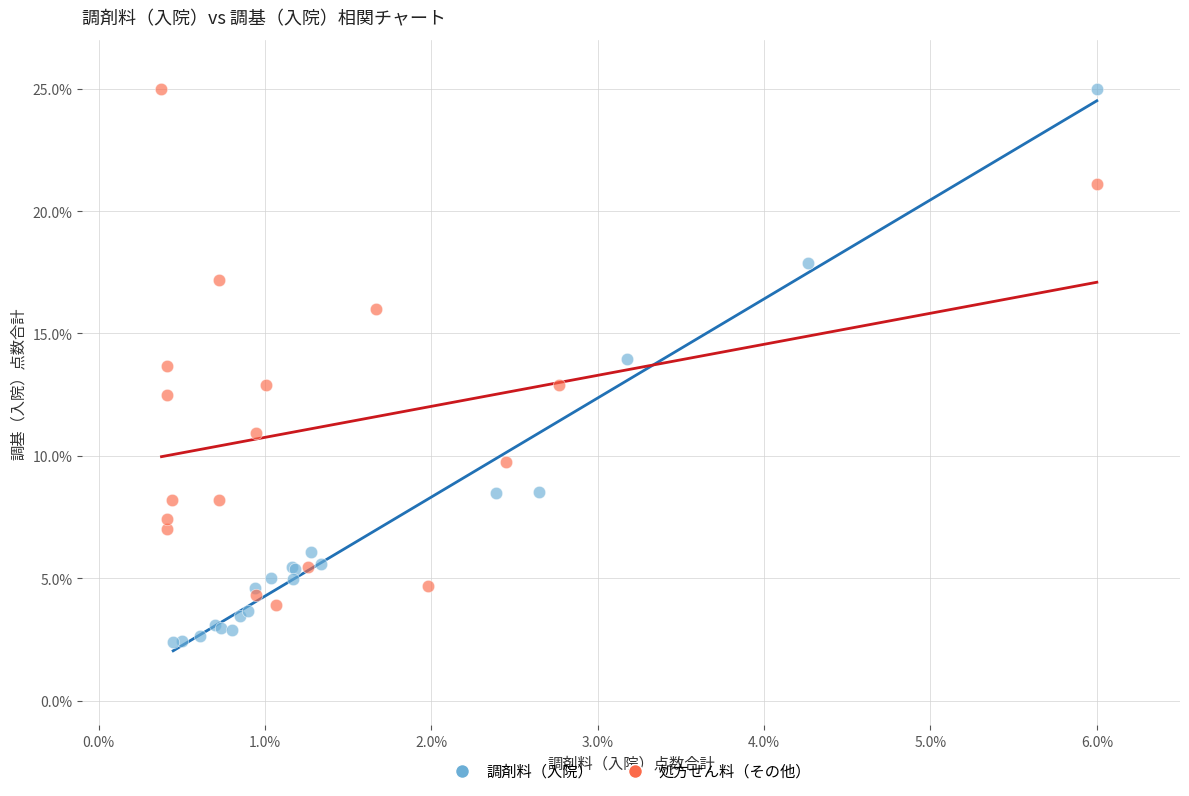

Which series has the largest Y range (max minus min)?

調剤料（入院）